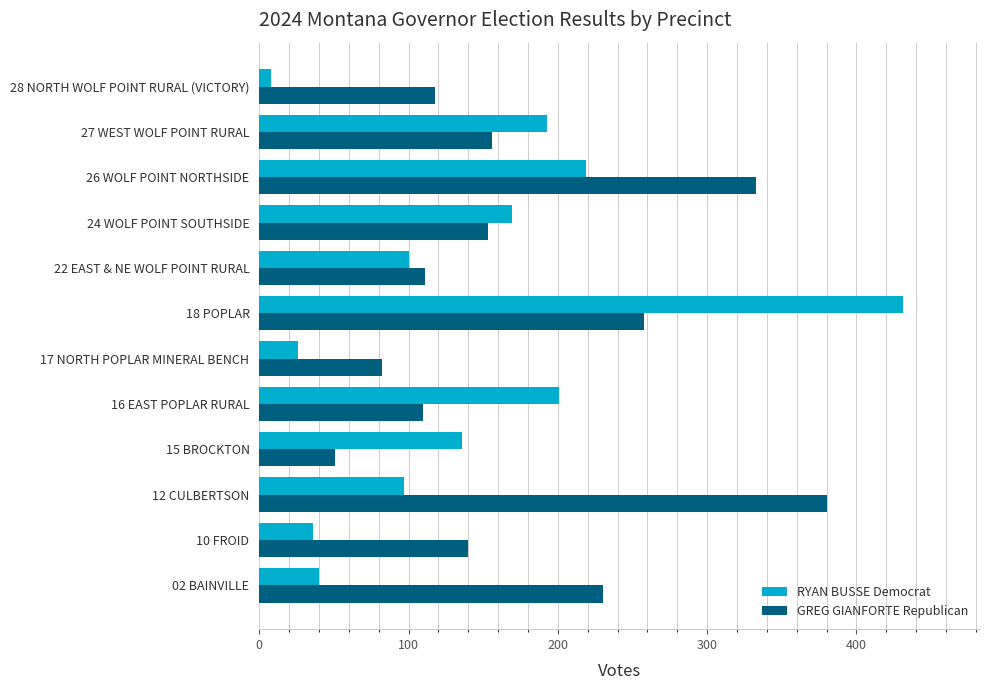

Which category has the lowest value across all series?

28 NORTH WOLF POINT RURAL (VICTORY)